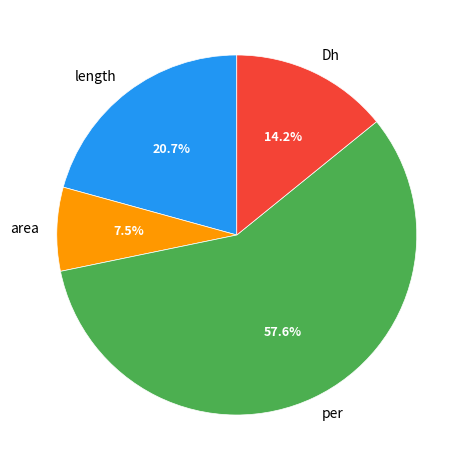

To the nearest percent, what is the average slice percentage?

25%